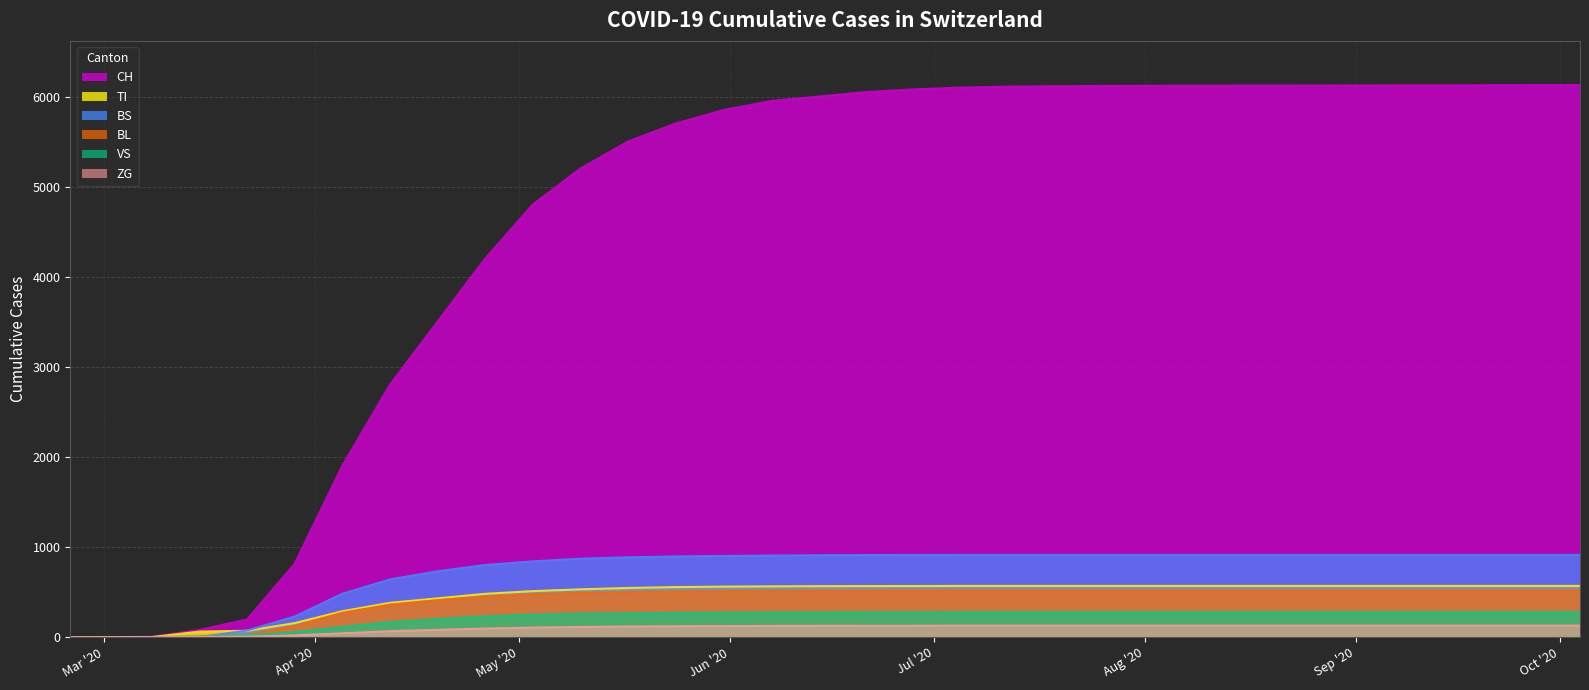

What is the sum of the CH values at 2020-06-28 and 2020-08-23?

12202